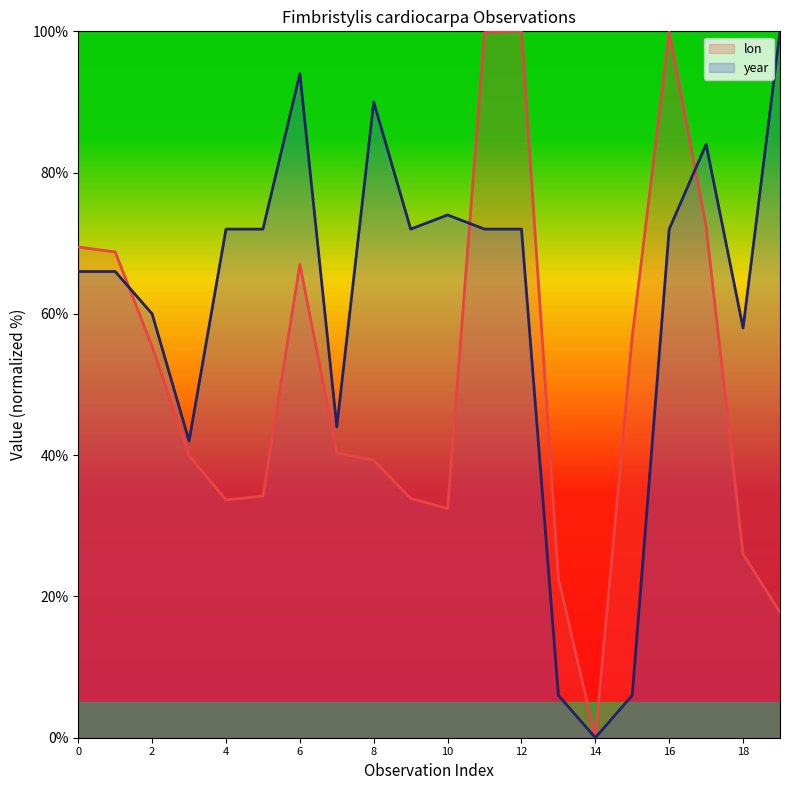

List the series in order of their overall mean, highest first.

year, lon